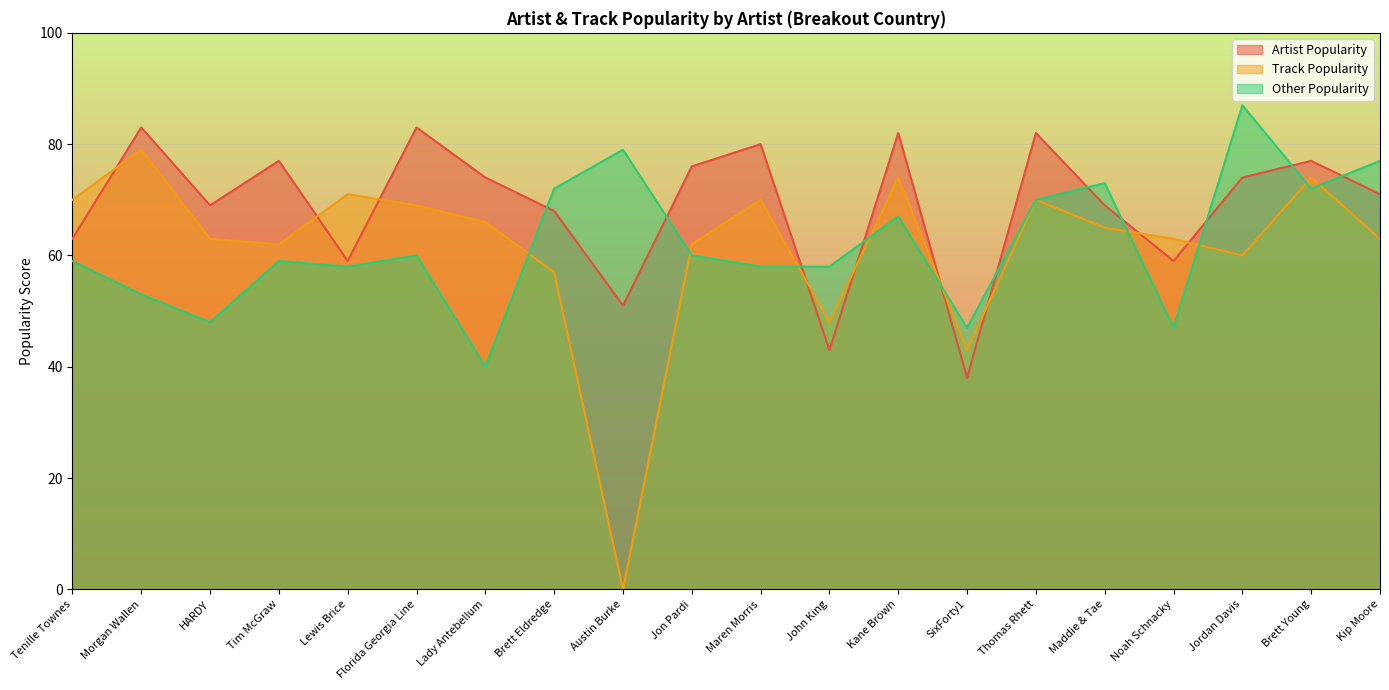

Between SixForty1 and Jordan Davis, which is larger?

Jordan Davis